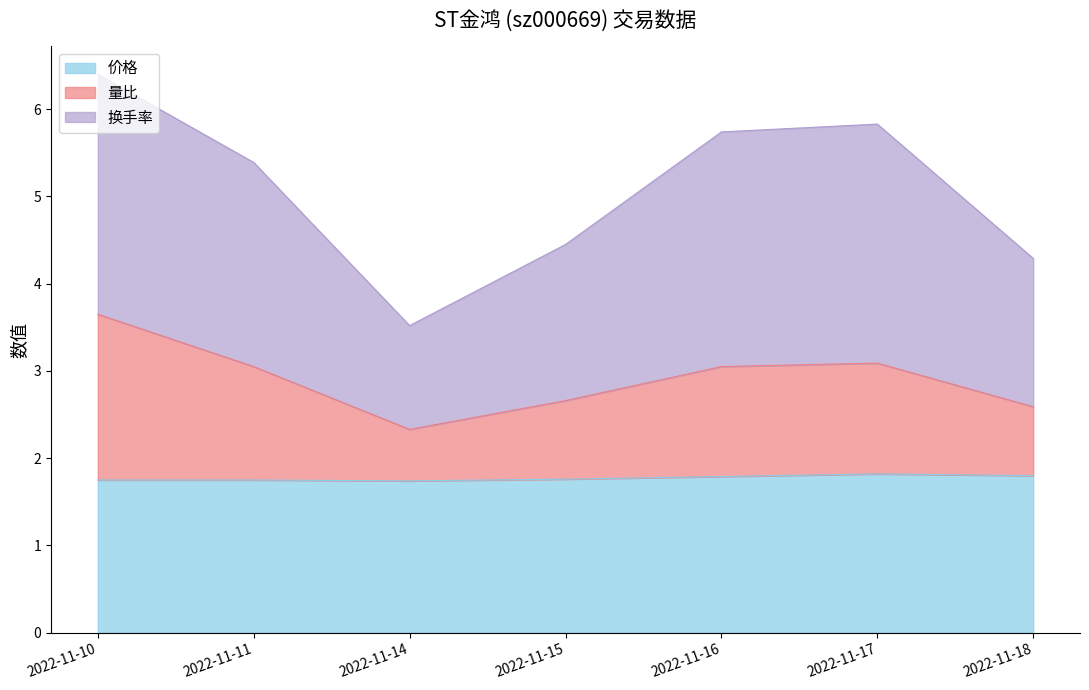

What is the lowest value of the 价格 series?

1.7